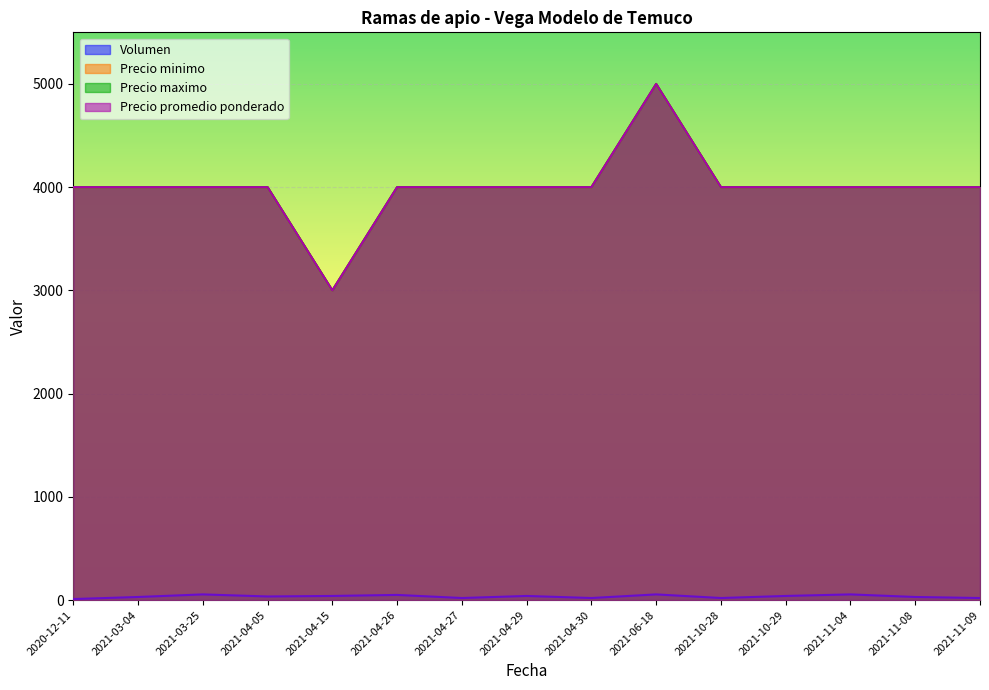

How many data points does each series have?

15